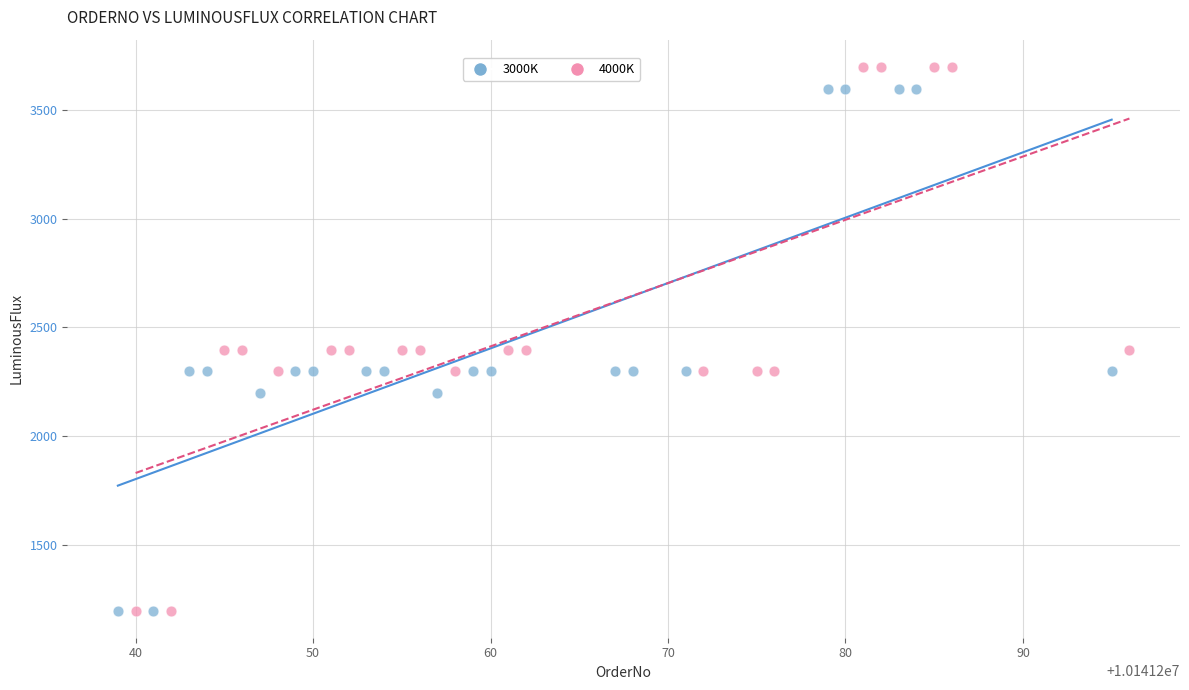

Which series has the widest spread of Y values?

4000K